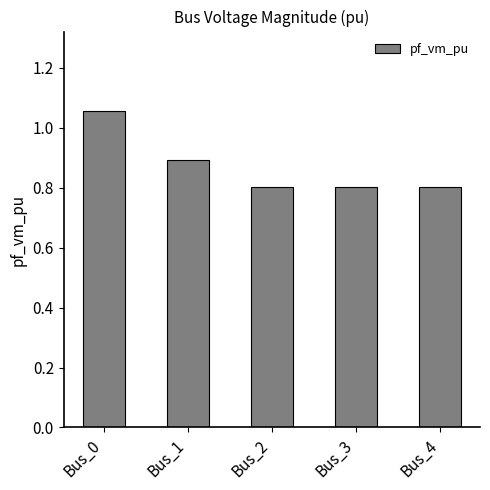

What is the sum of all values?

4.4